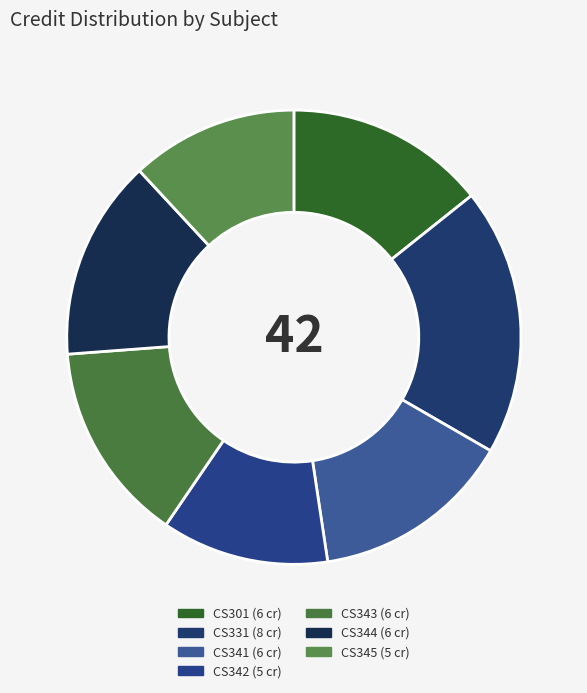

How many slices are in this pie chart?

7